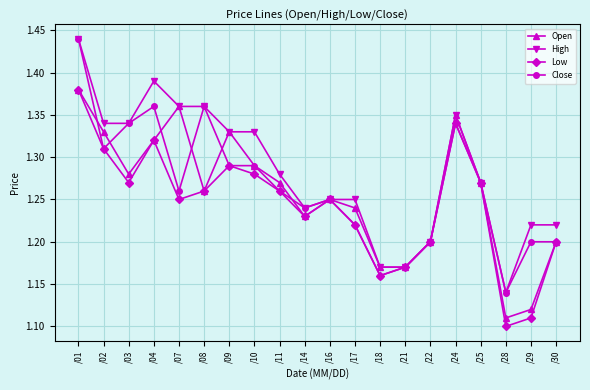

The Low series shows 2.0 at /21. True or false?

False